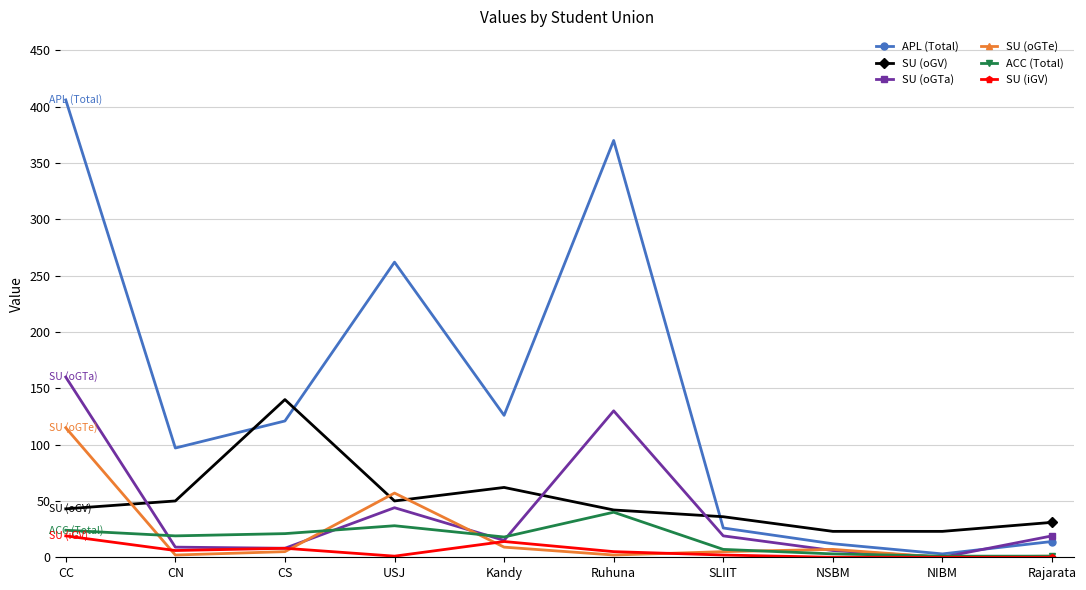

In APL (Total), how many points are lower than both neighbors (excluding endpoints)?

3